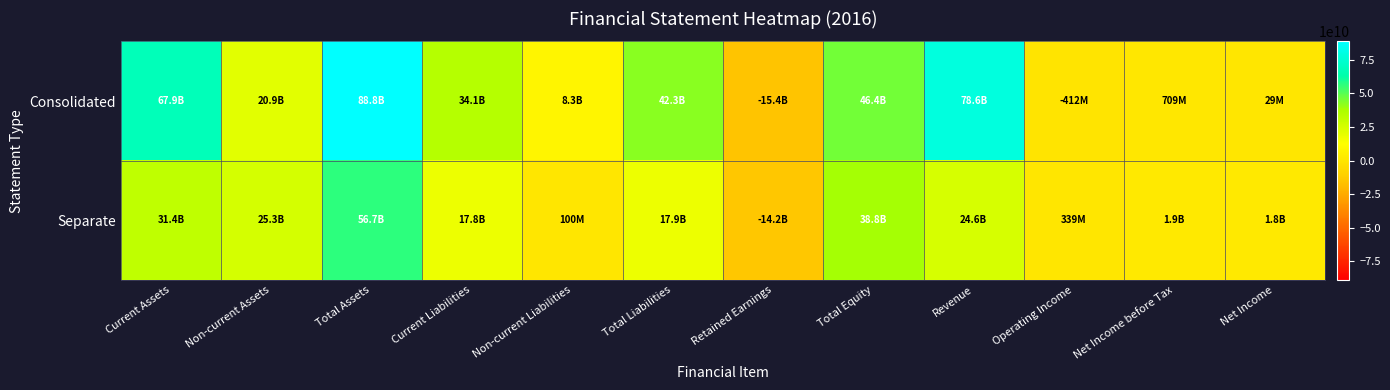

Which has a higher value, Total Equity or Net Income before Tax?

Total Equity